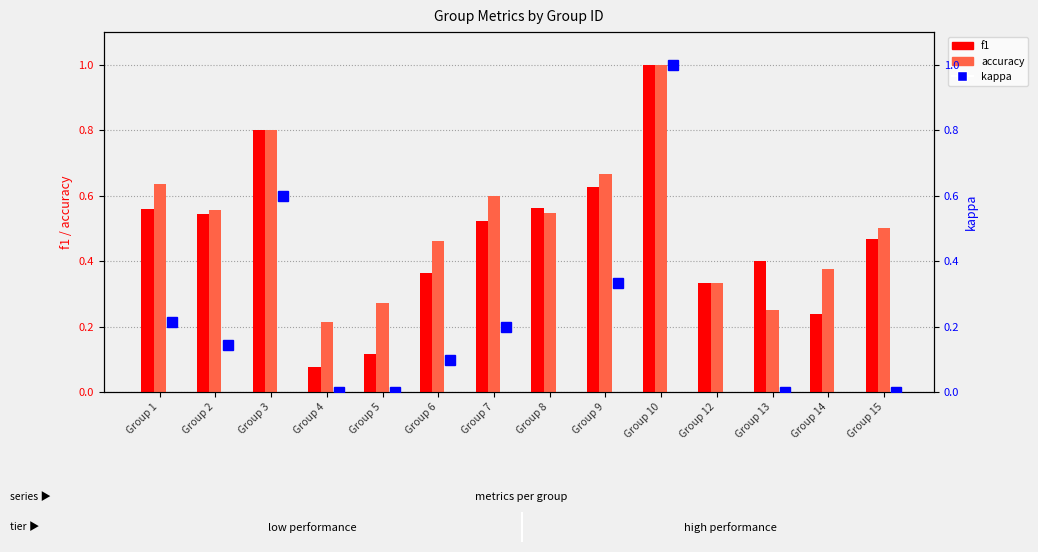

Reading left to right, extract all data points from this chart.

f1: 0.6	0.5	0.8	0.1	0.1	0.4	0.5	0.6	0.6	1.0	0.3	0.4	0.2	0.5
accuracy: 0.6	0.6	0.8	0.2	0.3	0.5	0.6	0.5	0.7	1.0	0.3	0.2	0.4	0.5
kappa: 0.2	0.1	0.6	0.0	0.0	0.1	0.2	-0.0	0.3	1.0	-0.5	0.0	-0.1	0.0